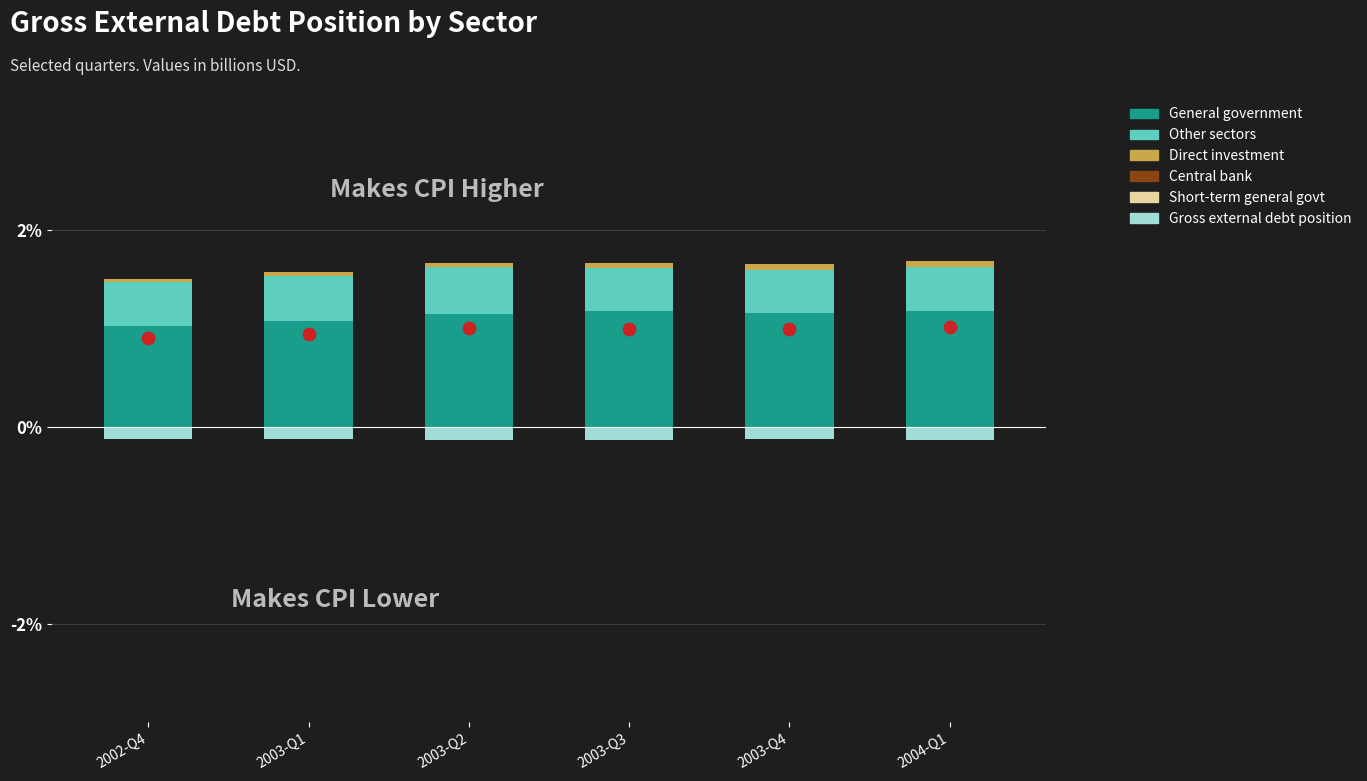

Which series has the largest total across all categories?

General government